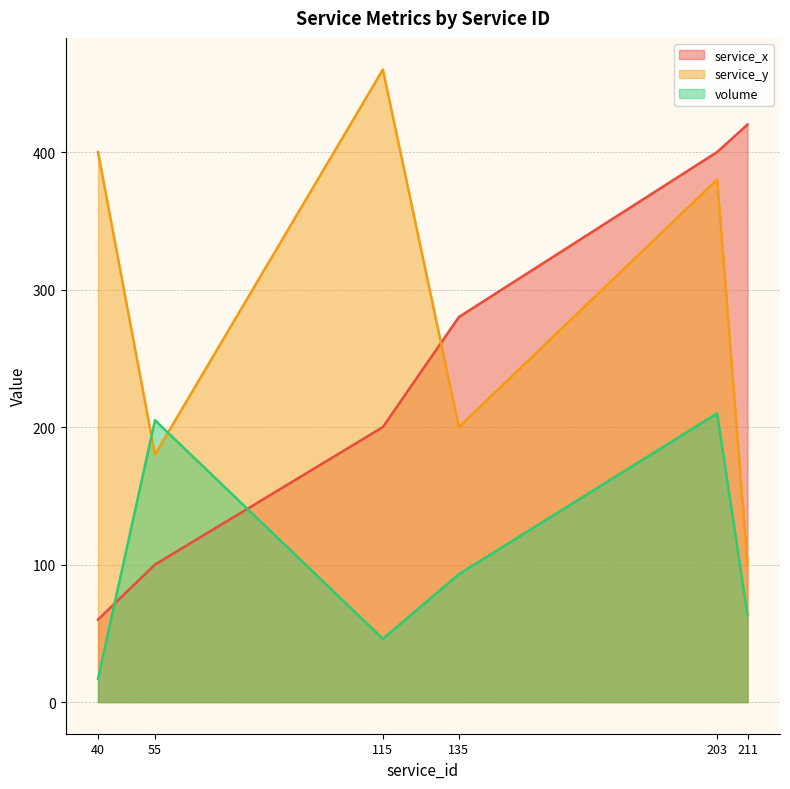

What is the value of the service_y point at the 2nd from the left?

180